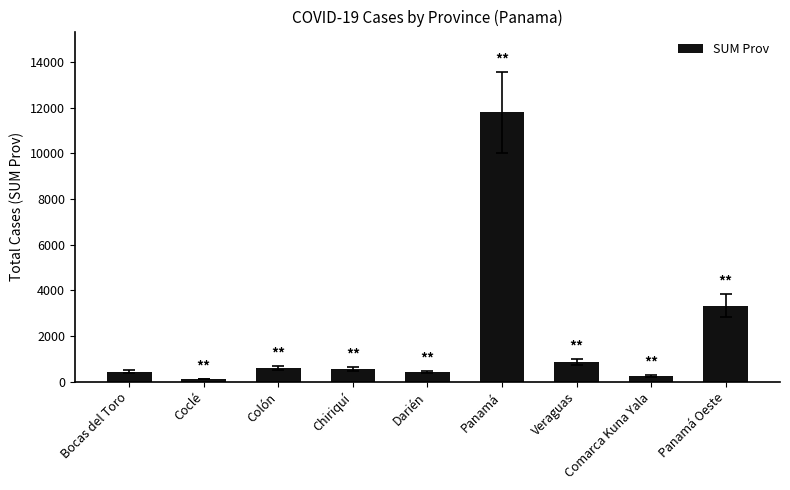

What is the greatest value displayed?

11794